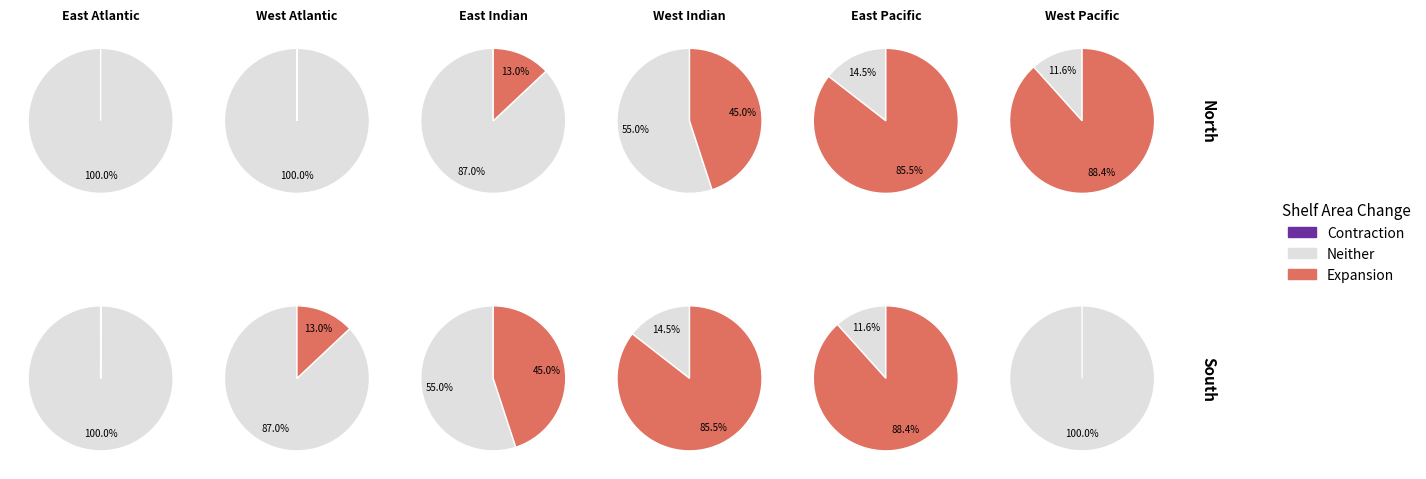

True or false: 2 accounts for 11% of the total.

False